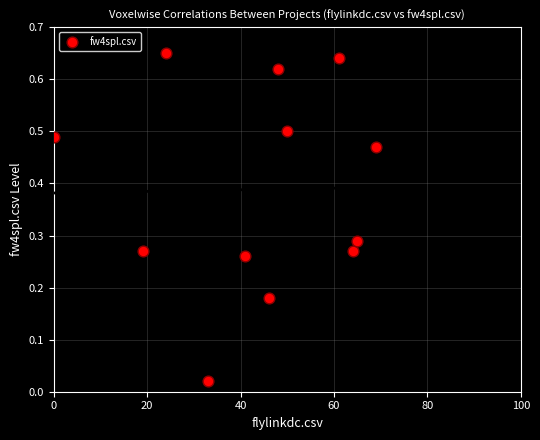

What is the average Y value?

0.4